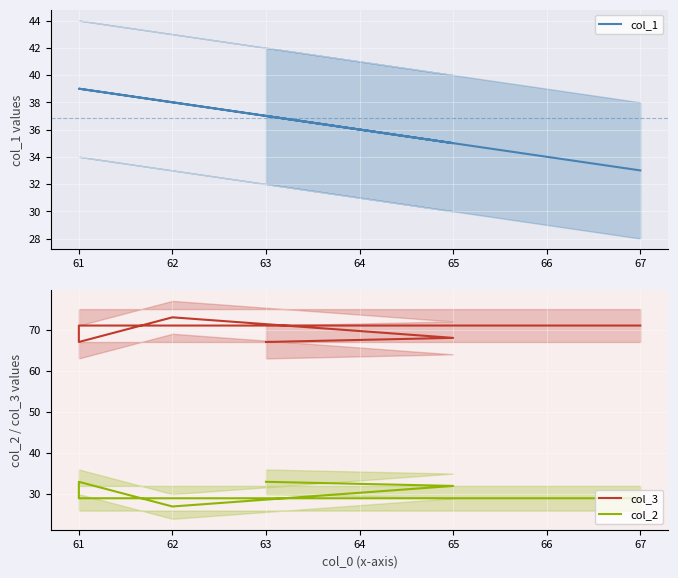

True or false: col_2 and col_3 intersect in this chart.

False